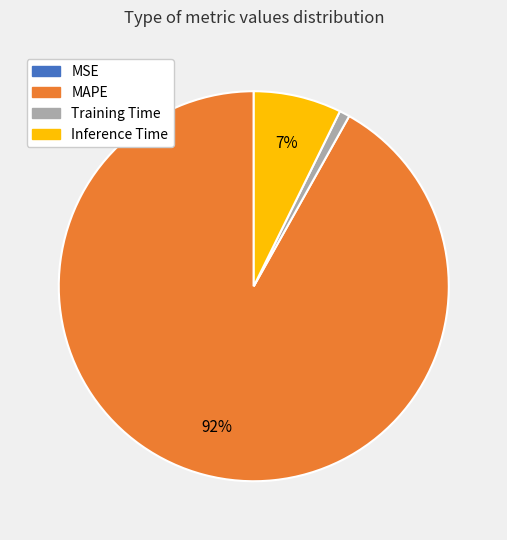

Is the sum of Training Time and MAPE greater than half?

Yes